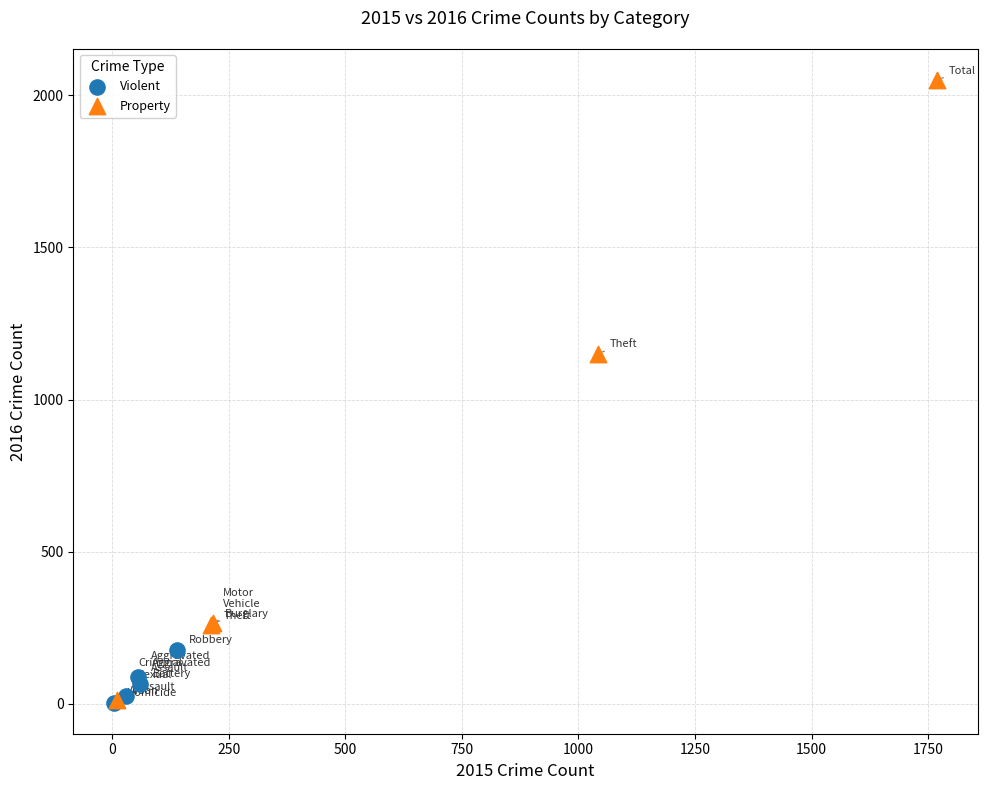

Which series reaches the maximum Y coordinate?

Property